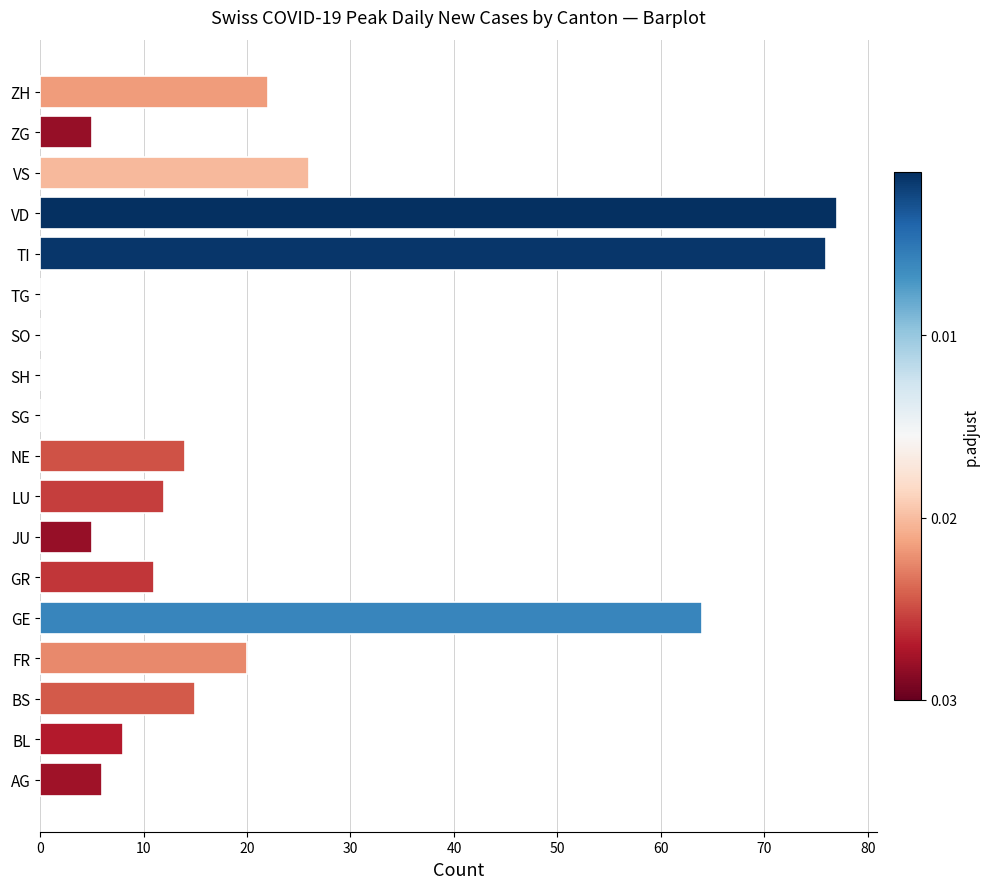

At which label is the value closest to 38?

VS